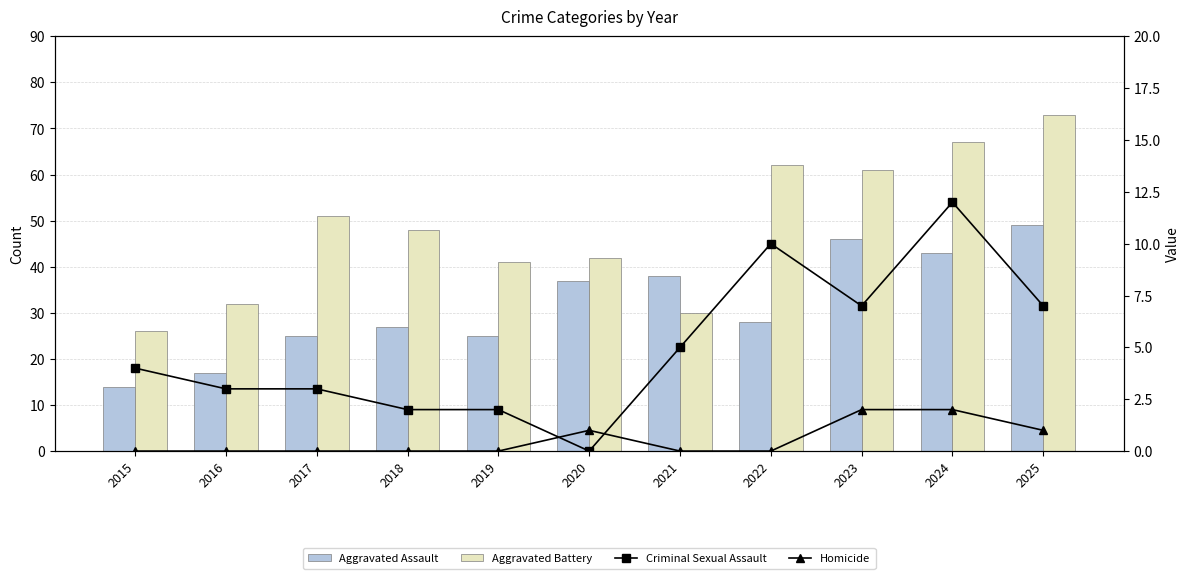

Reading left to right, transcribe all the data shown in this chart.

Aggravated Assault: 2015=14	2016=17	2017=25	2018=27	2019=25	2020=37	2021=38	2022=28	2023=46	2024=43	2025=49
Aggravated Battery: 2015=26	2016=32	2017=51	2018=48	2019=41	2020=42	2021=30	2022=62	2023=61	2024=67	2025=73
Criminal Sexual Assault: 2015=4	2016=3	2017=3	2018=2	2019=2	2020=0	2021=5	2022=10	2023=7	2024=12	2025=7
Homicide: 2015=0	2016=0	2017=0	2018=0	2019=0	2020=1	2021=0	2022=0	2023=2	2024=2	2025=1